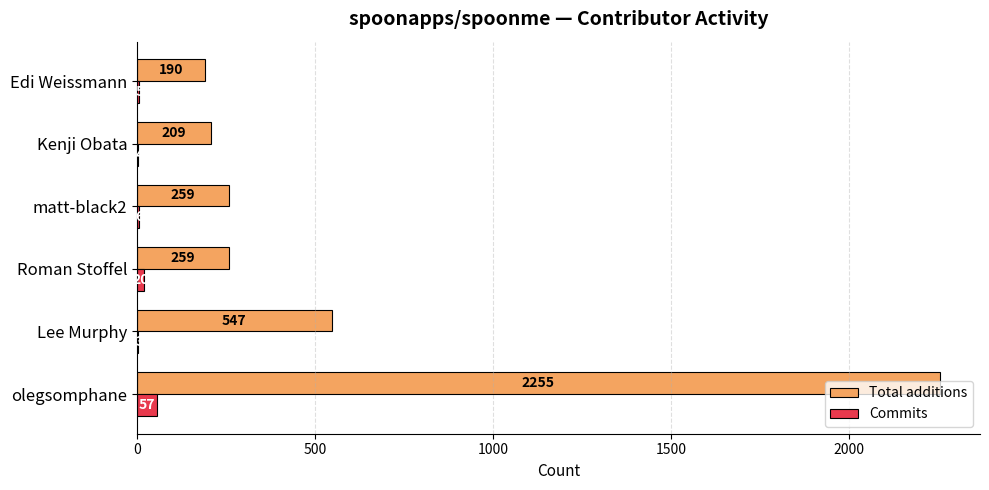

What is the sum of the Commits values at Kenji Obata and Roman Stoffel?

24